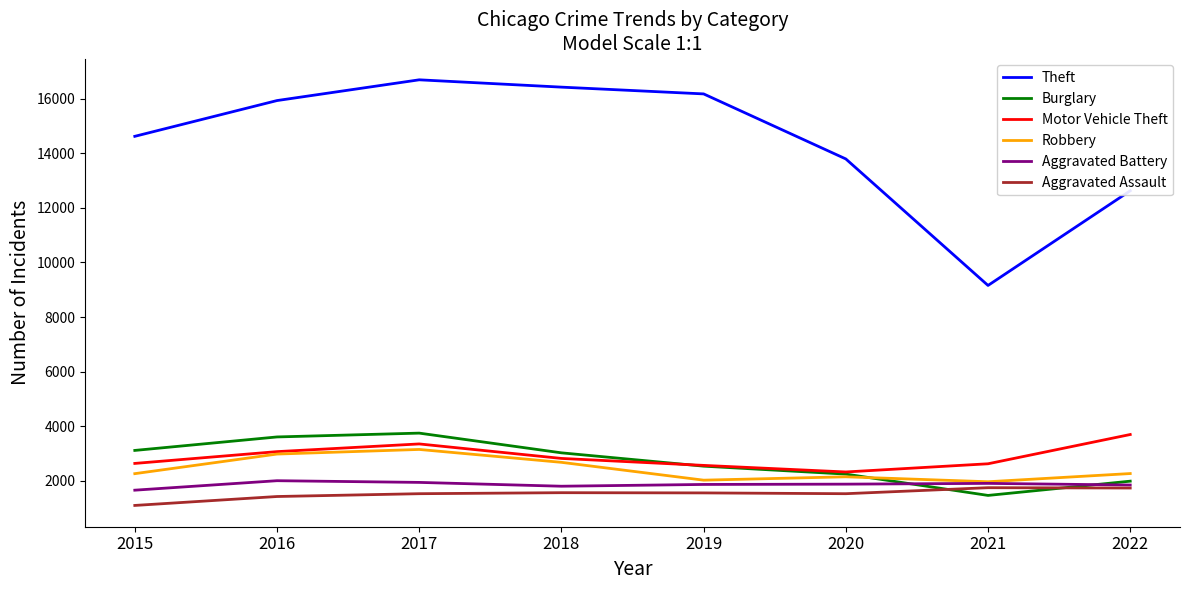

What value does the Motor Vehicle Theft series have at 2022, to the nearest 100?

3700